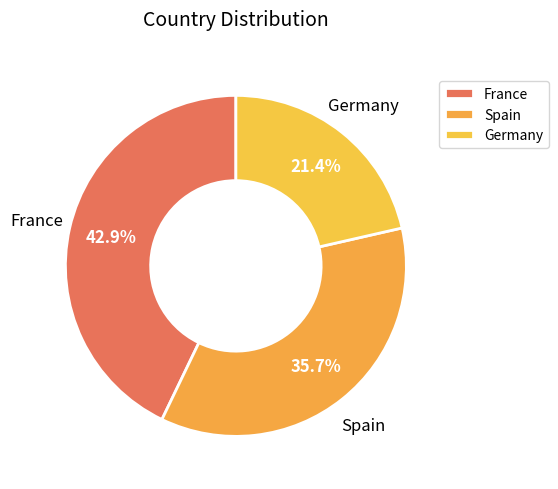

How many segments does this pie chart have?

3